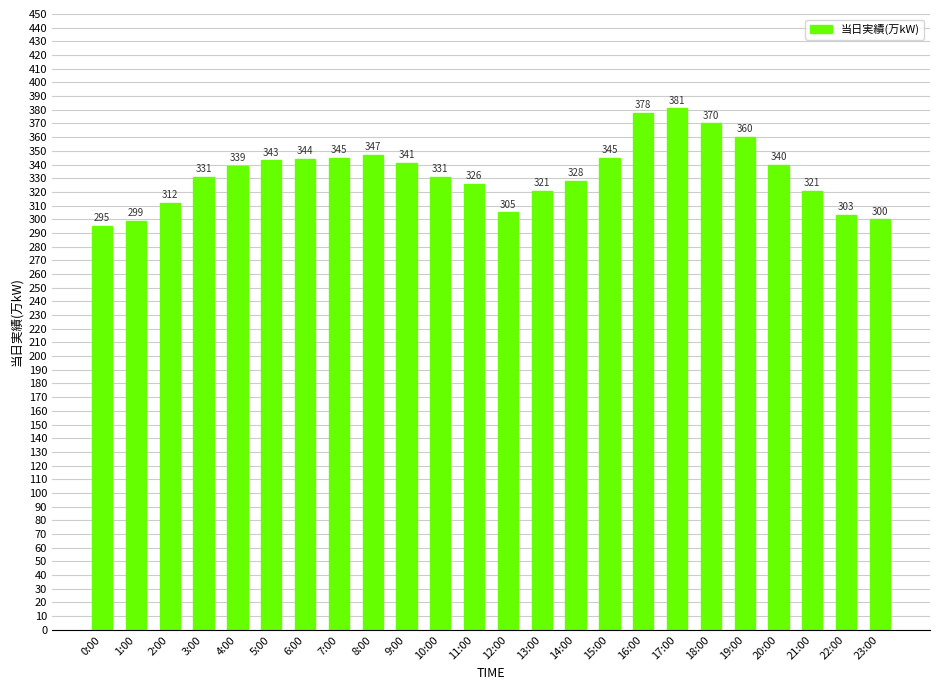

What is the minimum value shown in the chart?

295